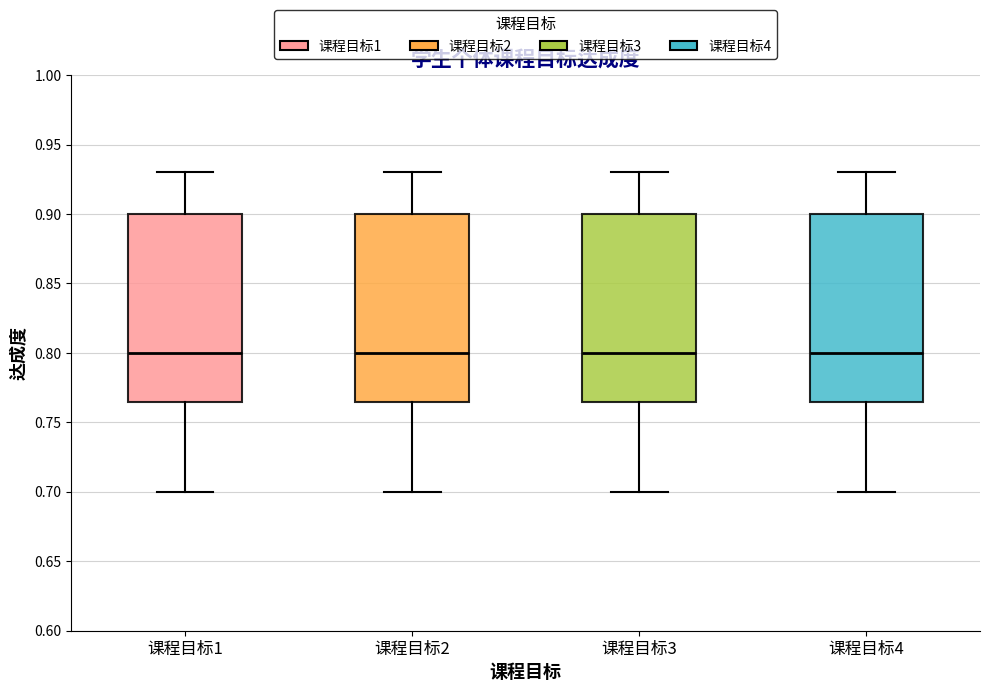

Reading left to right, read every box against the y-axis: the position of its median line, the range the box covers, and the ends of its whiskers. The values are not printed on the chart, so give them approximately, as read against the axis.

课程目标1: median 0.800, box 0.765 to 0.900, whiskers 0.700 to 0.930
课程目标2: median 0.800, box 0.765 to 0.900, whiskers 0.700 to 0.930
课程目标3: median 0.800, box 0.765 to 0.900, whiskers 0.700 to 0.930
课程目标4: median 0.800, box 0.765 to 0.900, whiskers 0.700 to 0.930